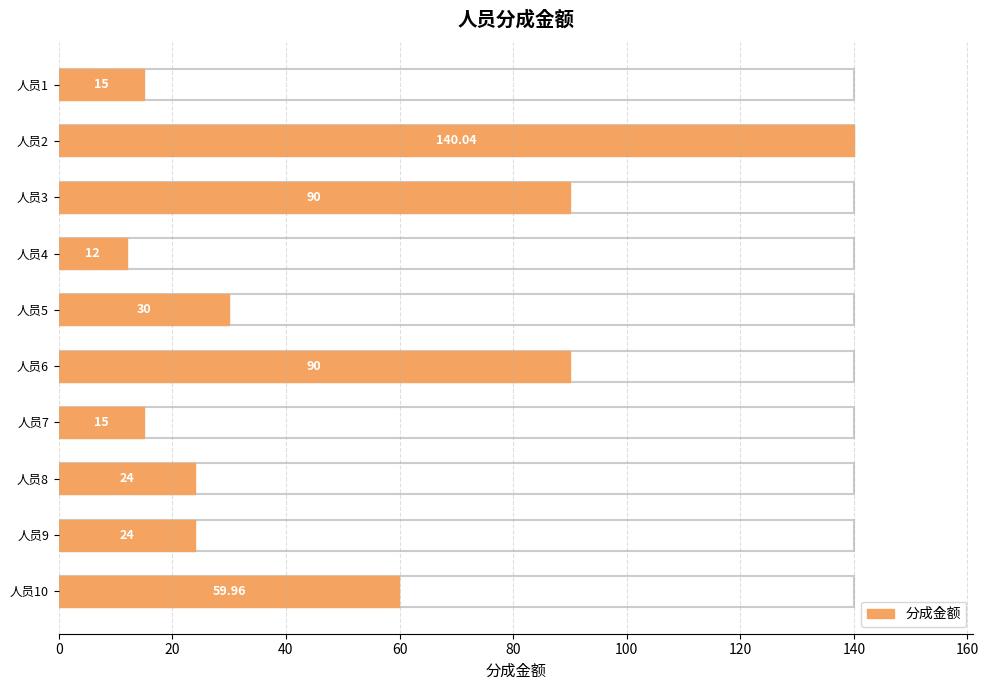

What is the ratio of the value at 人员9 to the value at 人员5?

0.8